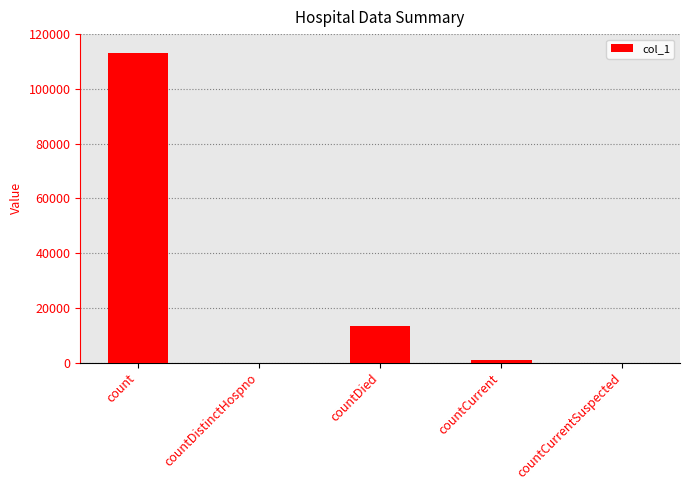

How many data points does each series have?

5